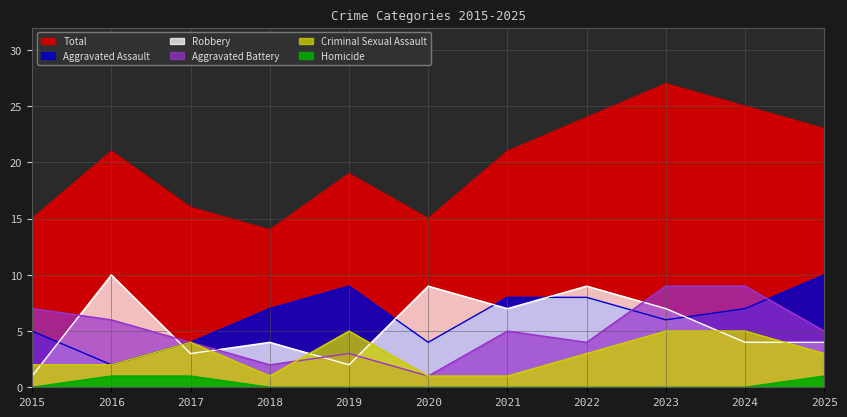

List the series in order of their peak value, highest first.

Total, Aggravated Assault, Robbery, Aggravated Battery, Criminal Sexual Assault, Homicide